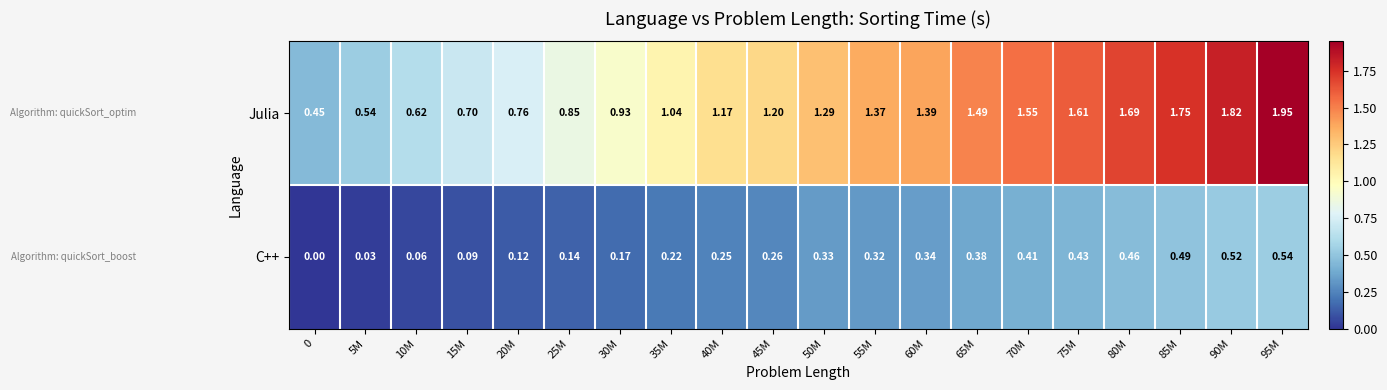

Is the value of C++ at 60M greater than the value of Julia at 35M?

No